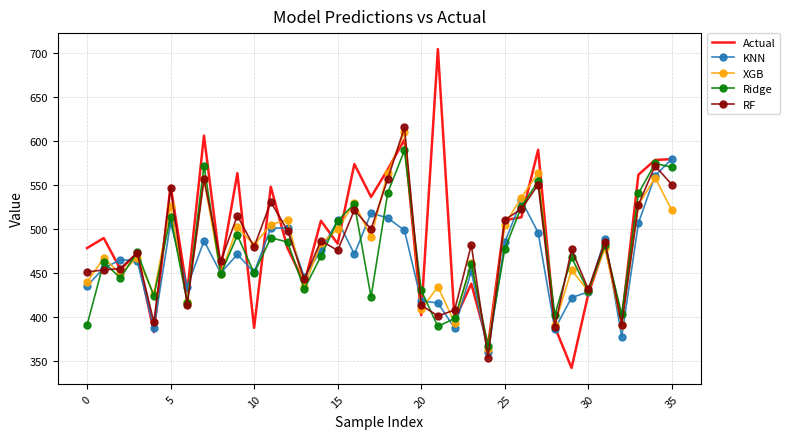

Count the number of data series in this chart.

5